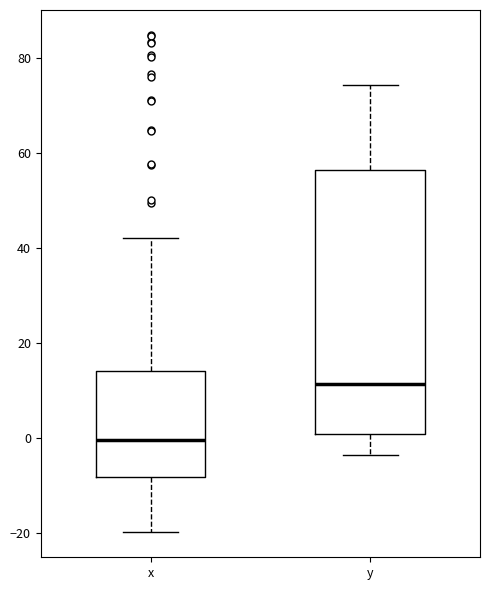

Reading left to right, transcribe this box plot: for each box, give where its median line is, the range the box spans, and where its two whiskers end, as read against the y-axis. The values are not printed on the chart, so give them approximately, as read against the axis.

x: median 0, box -8 to 14, whiskers -20 to 42
y: median 12, box 0 to 56, whiskers -4 to 74